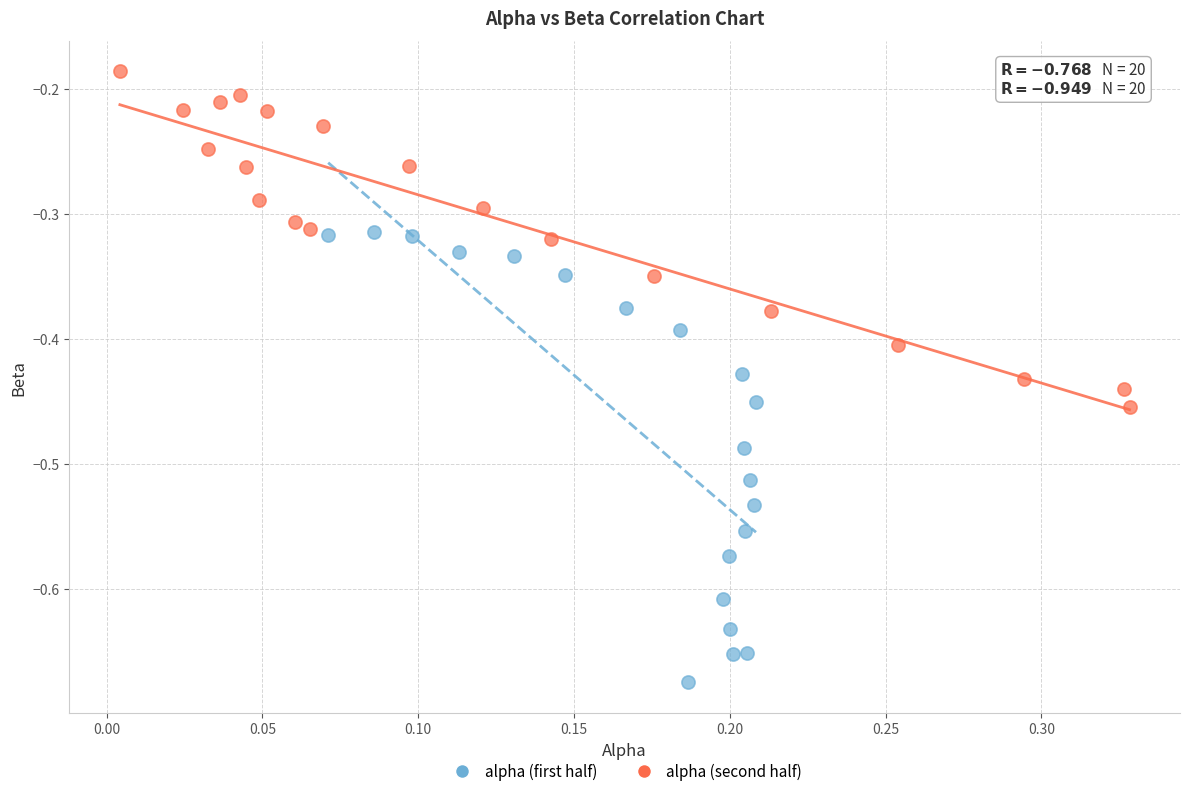

Which series contains the lowest Y value?

alpha (first half)